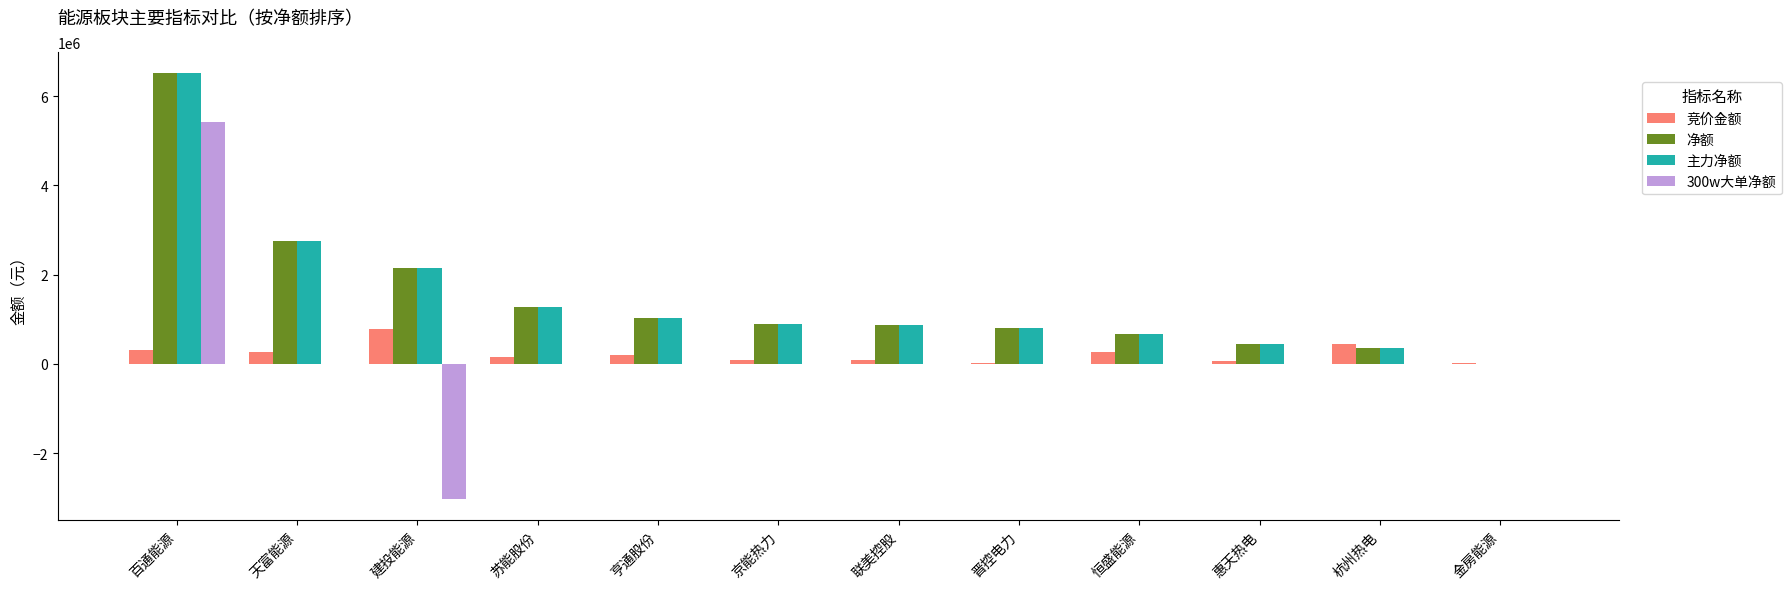

At which label does 竞价金额 reach its peak?

建投能源